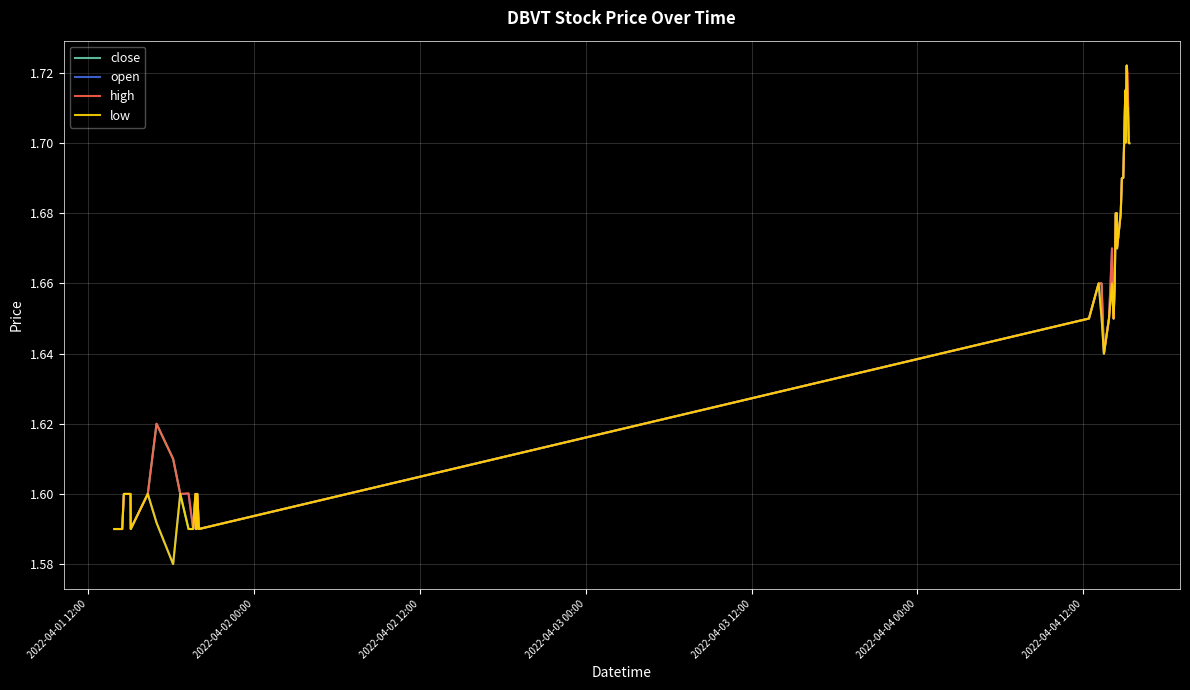

Which series has the largest total across all categories?

high